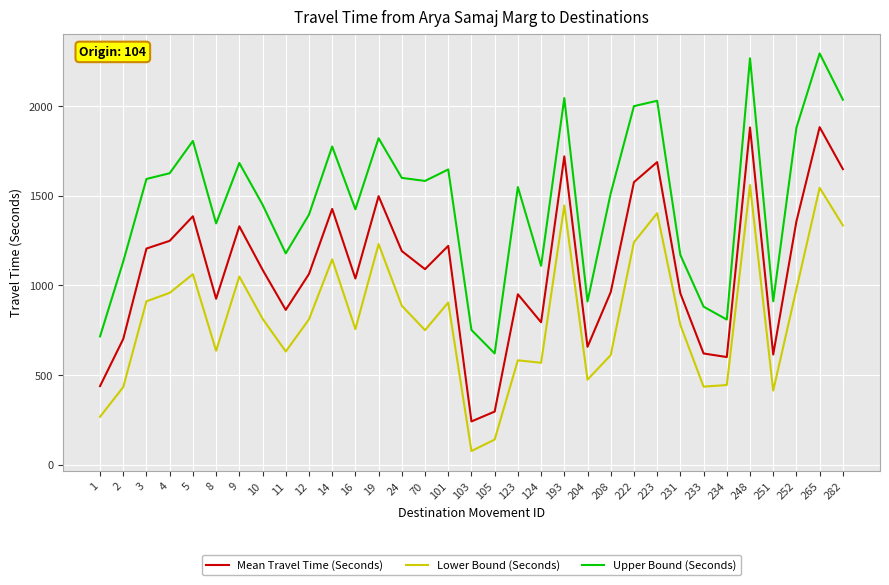

What is the difference between the Upper Bound (Seconds) values at 193 and 14?

270